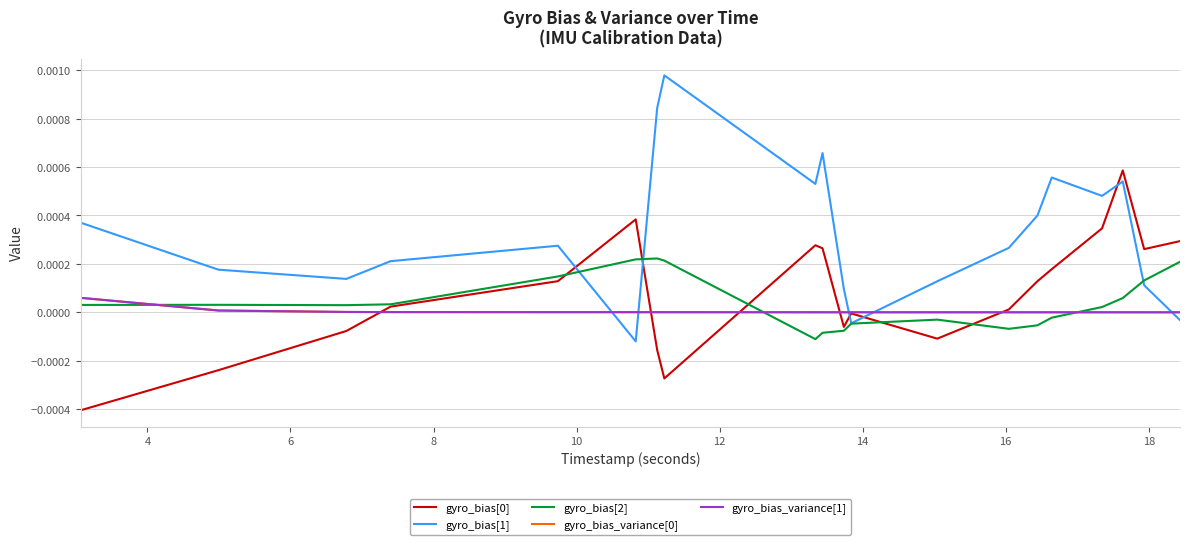

Does the chart display data point markers on the line(s)?

No